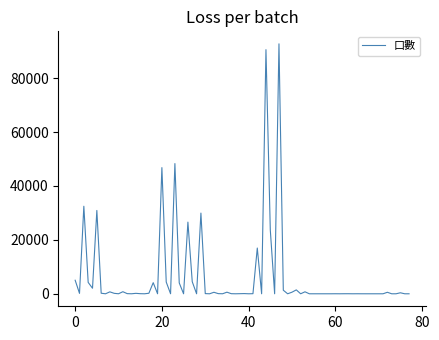

What is the difference between the maximum and minimum values?

92709